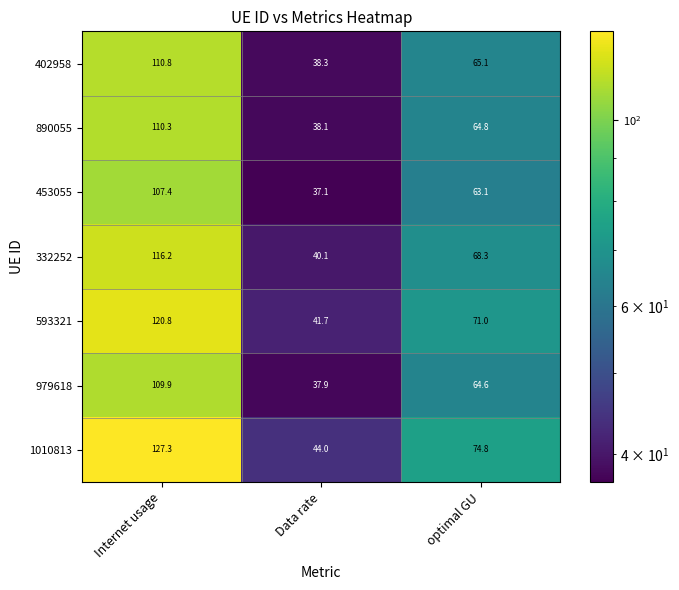

What is the average value of the 593321 series?

77.8